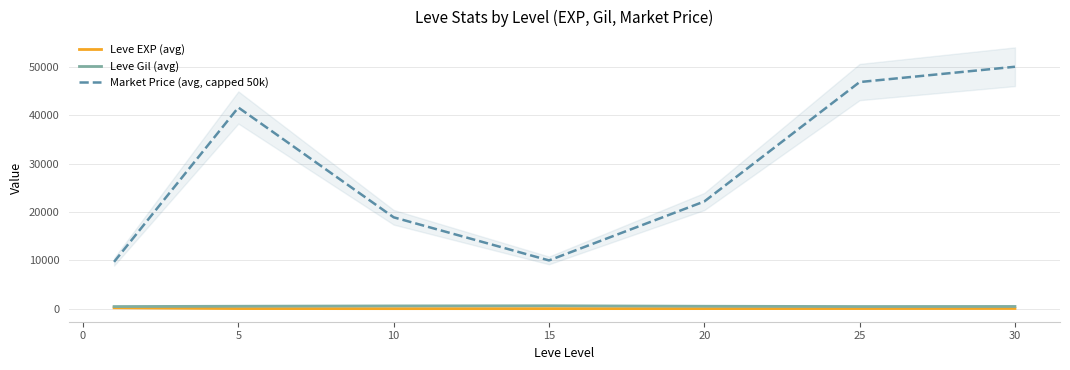

True or false: Leve EXP (avg) and Market Price (avg, capped 50k) cross at least once.

False